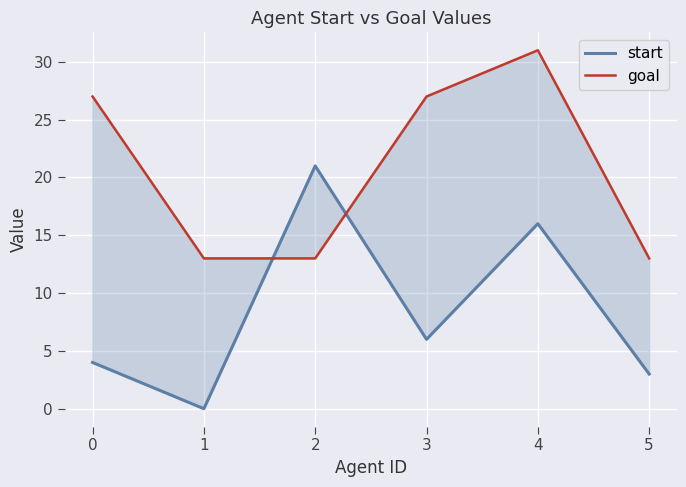

Count the number of categories in the chart.

6